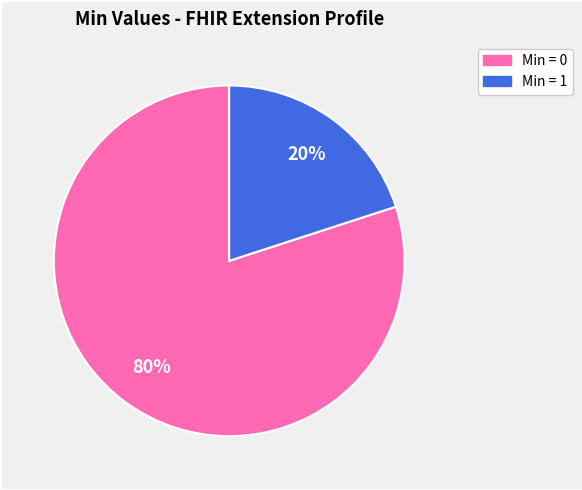

Is there a majority slice in this chart?

Yes